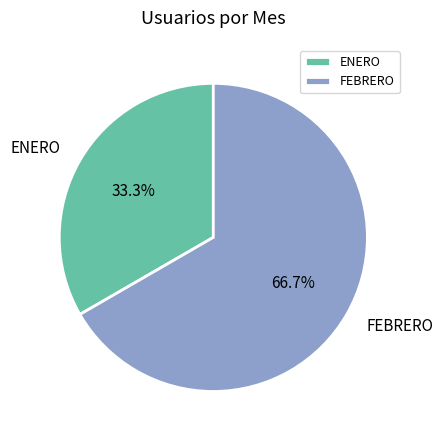

How many segments does this pie chart have?

2